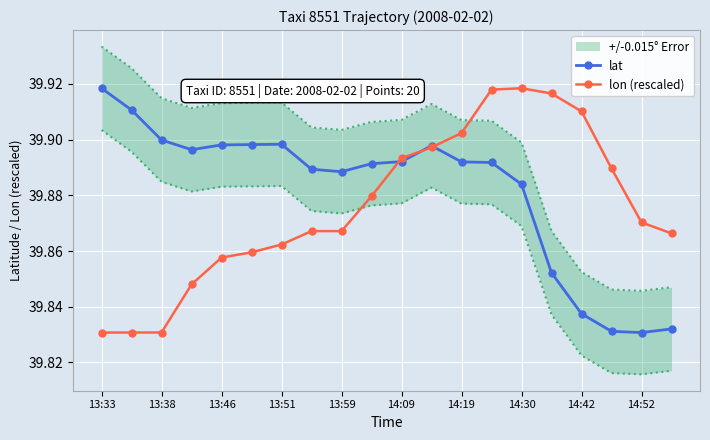

Count the lon (rescaled) values in the range 39 to 40.

20